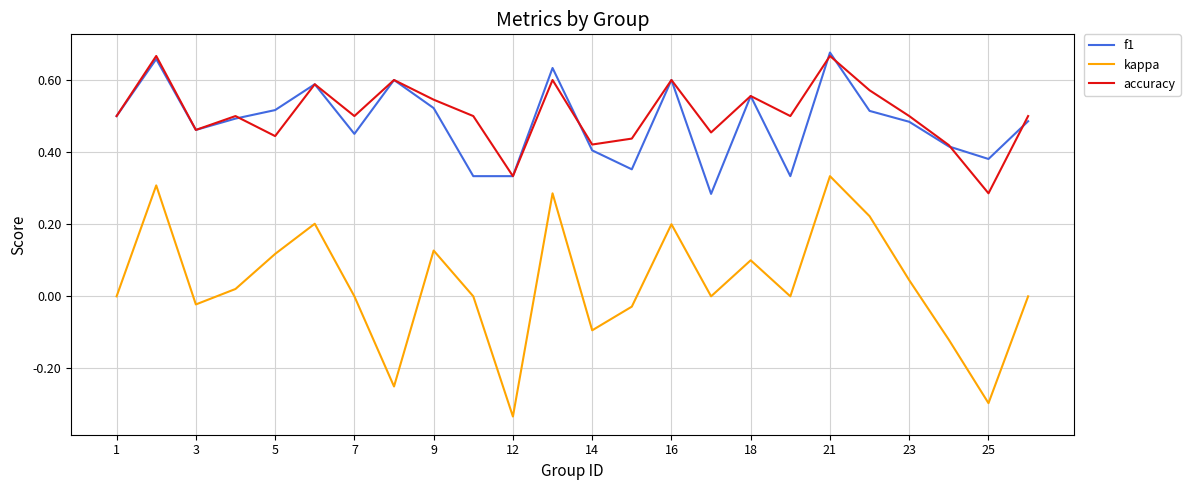

How many interior local valleys does the accuracy series have?

8